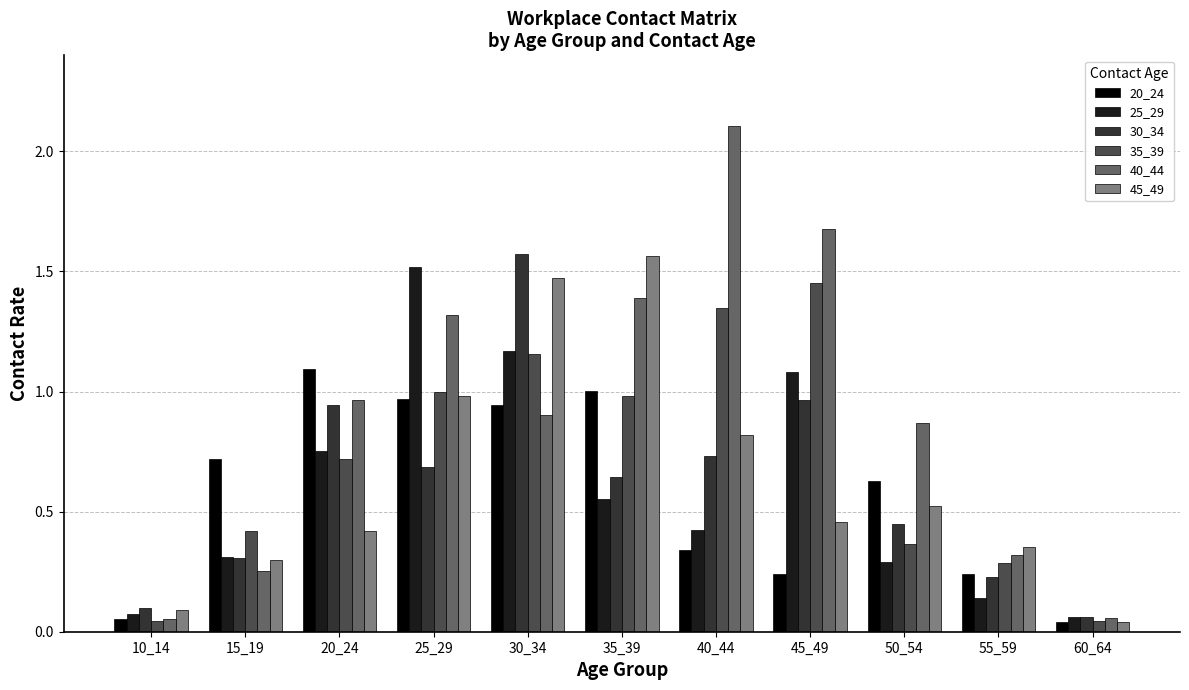

Where is 45_49 nearest to the value 0?

60_64